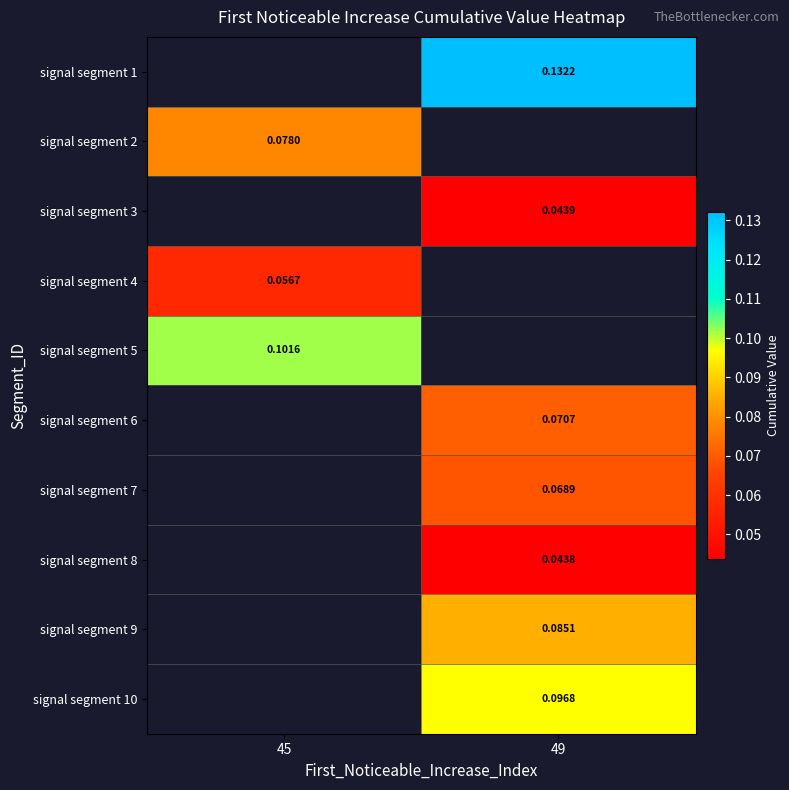

Is the value of signal segment 6 at 49 greater than the value of signal segment 7 at 49?

Yes